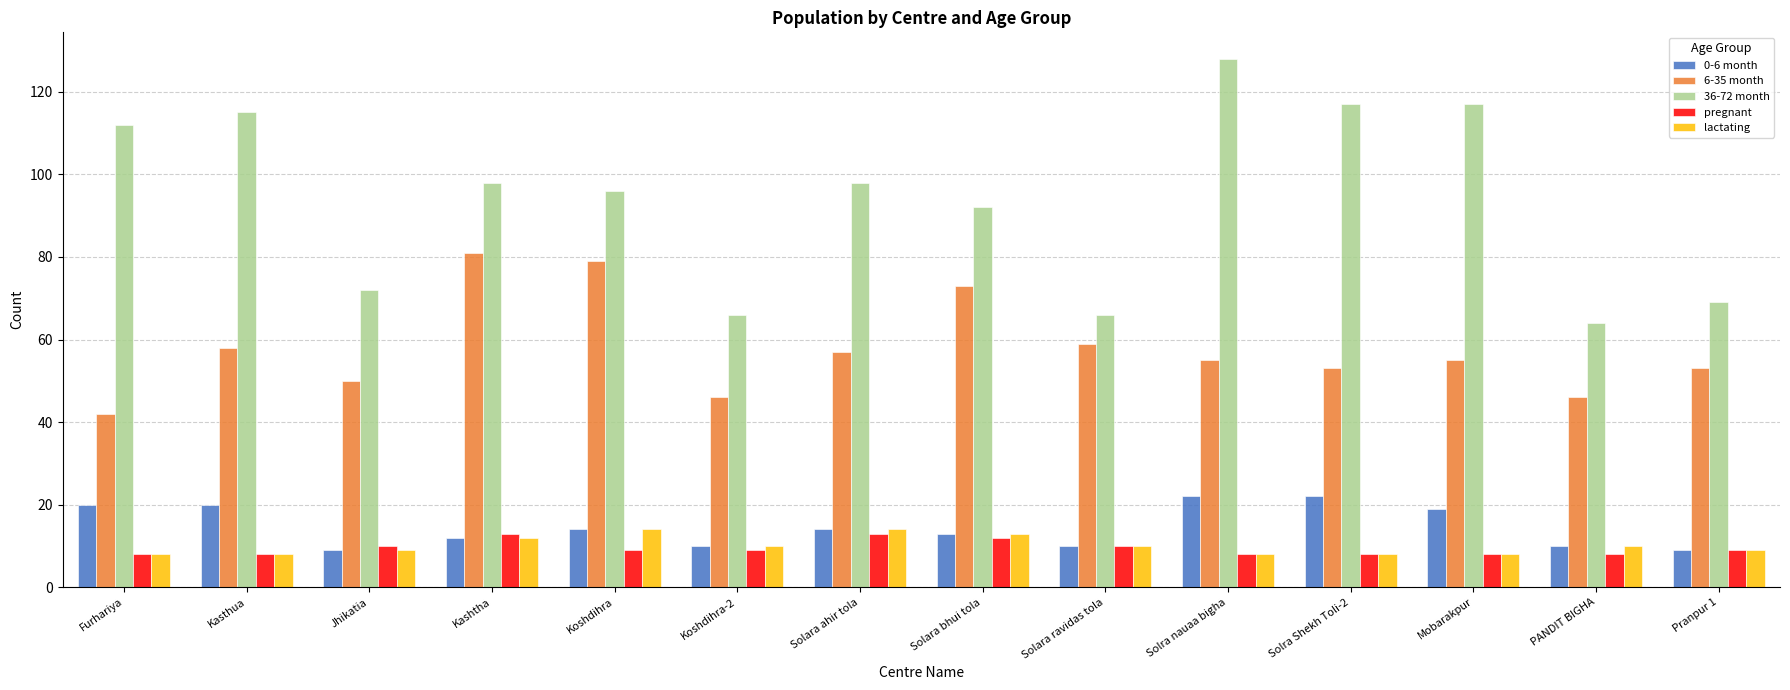

Between Koshdihra and Solra nauaa bigha, which series saw the biggest shift?

36-72 month